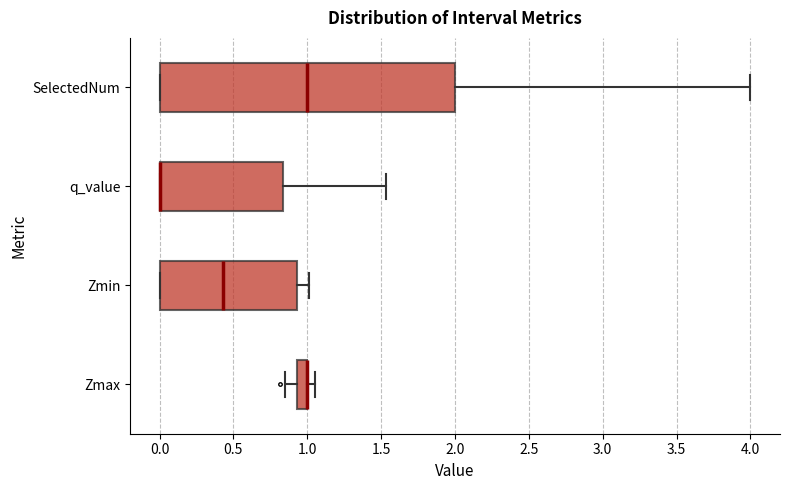

Where is the left edge of the box for Zmax on the x-axis? The values are not printed on the chart, so give them approximately, as read against the axis.

0.95